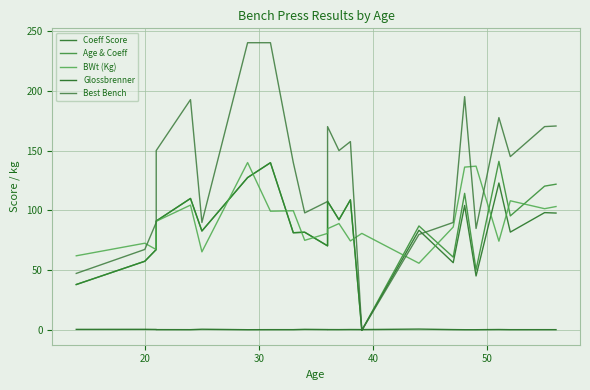

How many intersections are there between Best Bench and Glossbrenner?

2